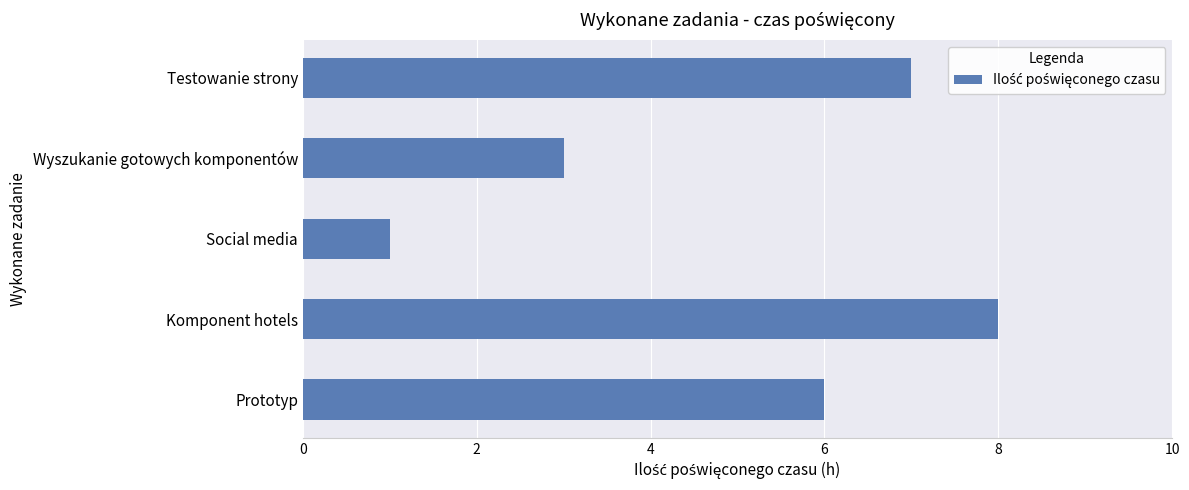

Count the values in the range 3 to 7.

3